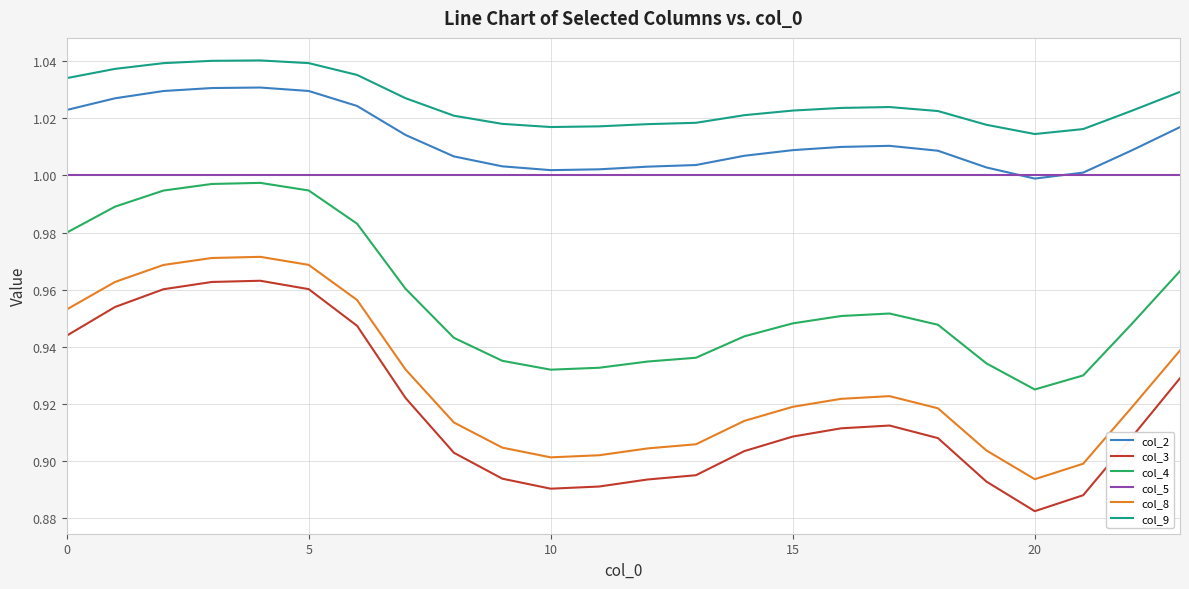

Which series has the largest range (max minus min)?

col_3